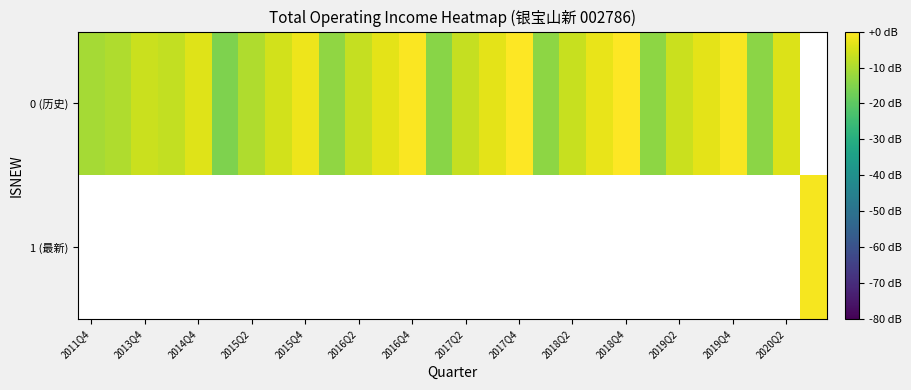

Which series has the largest range (max minus min)?

0 (历史)